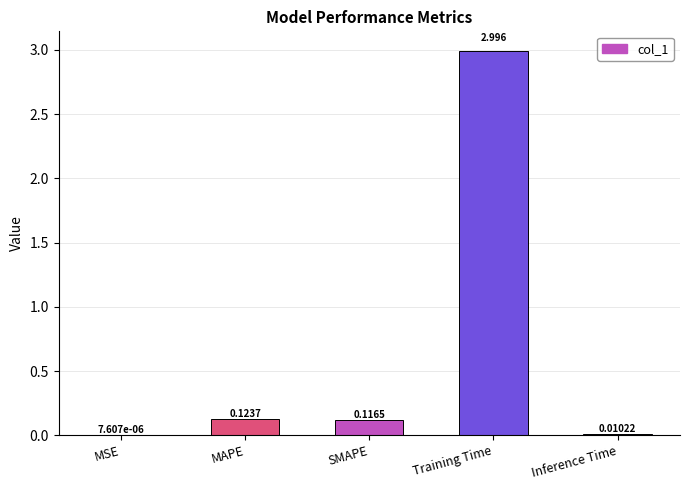

Between Inference Time and SMAPE, which is larger?

SMAPE